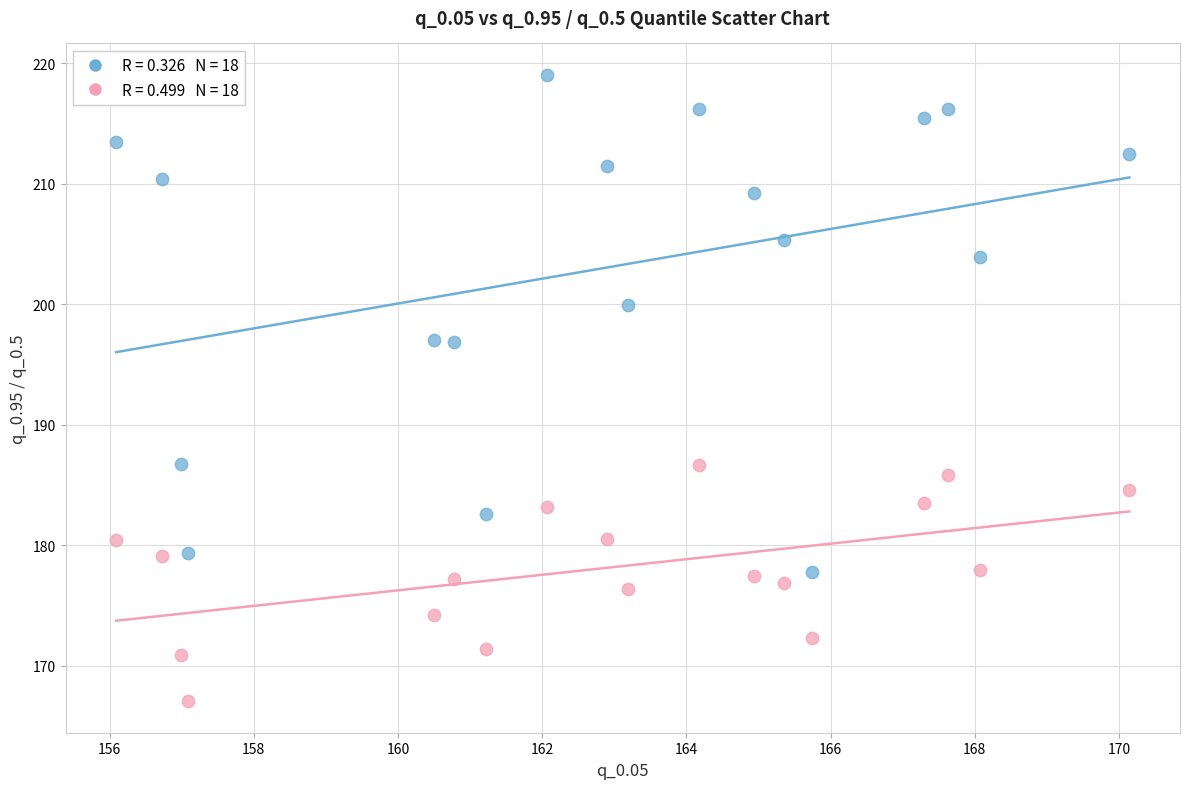

Across all data points, what is the range of Y values (max minus min)?

52.0